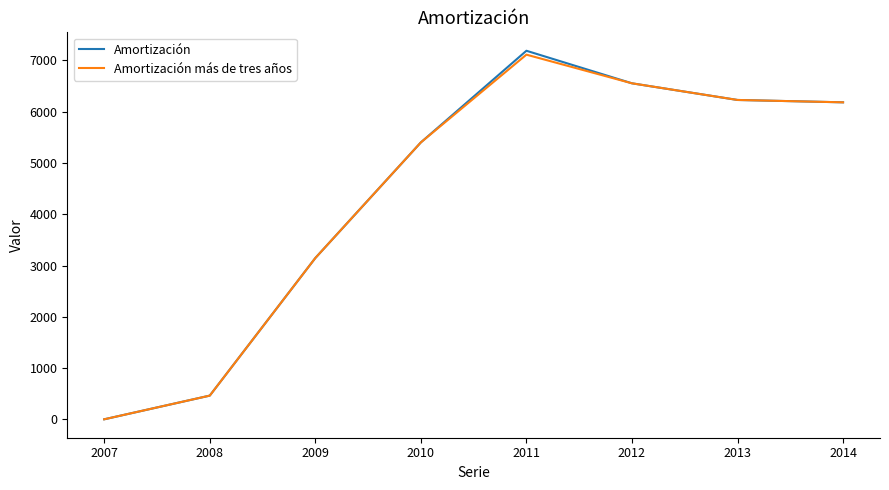

What are all the series names shown in the legend?

Amortización, Amortización más de tres años